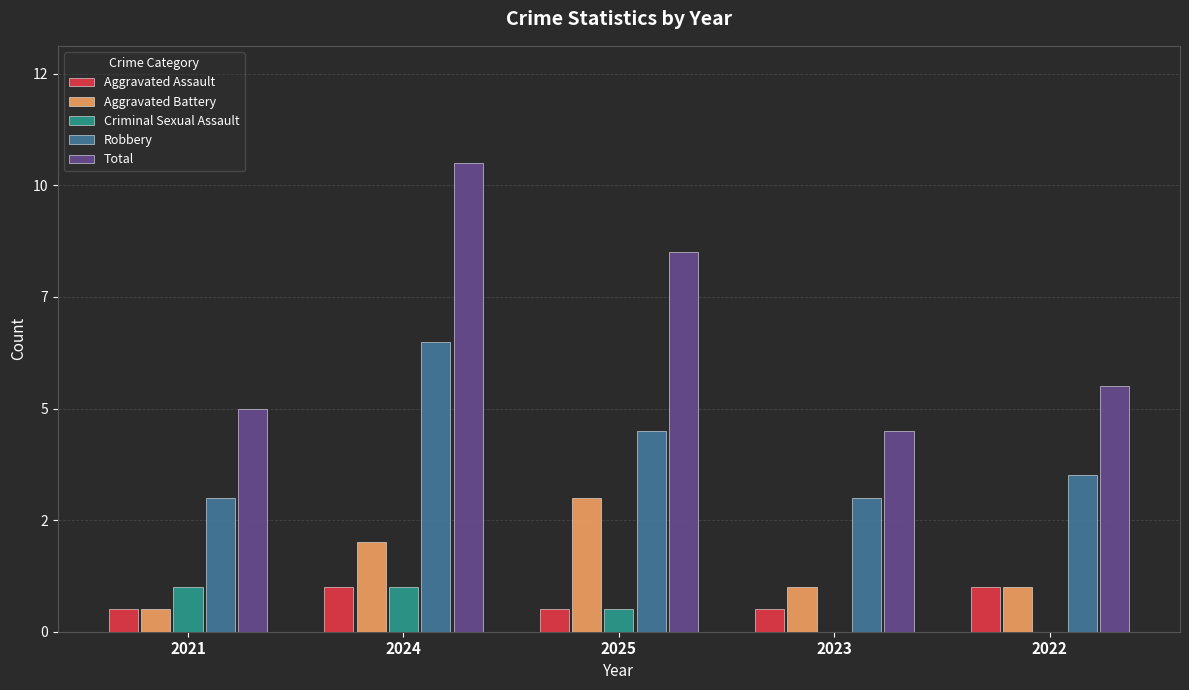

At which category is the sum across all series the highest?

2024